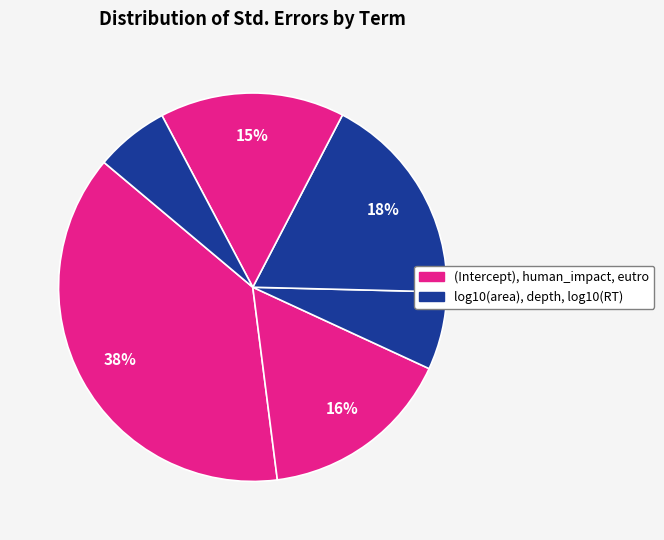

Count the number of slices in the pie.

6